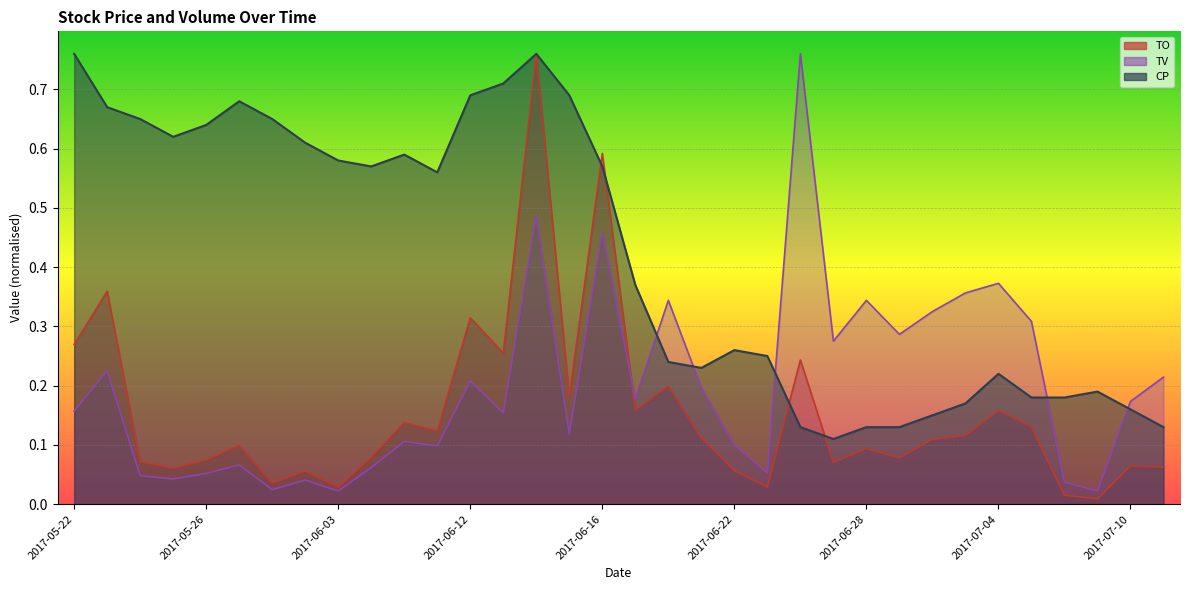

How many CP values are between 0 and 1?

34